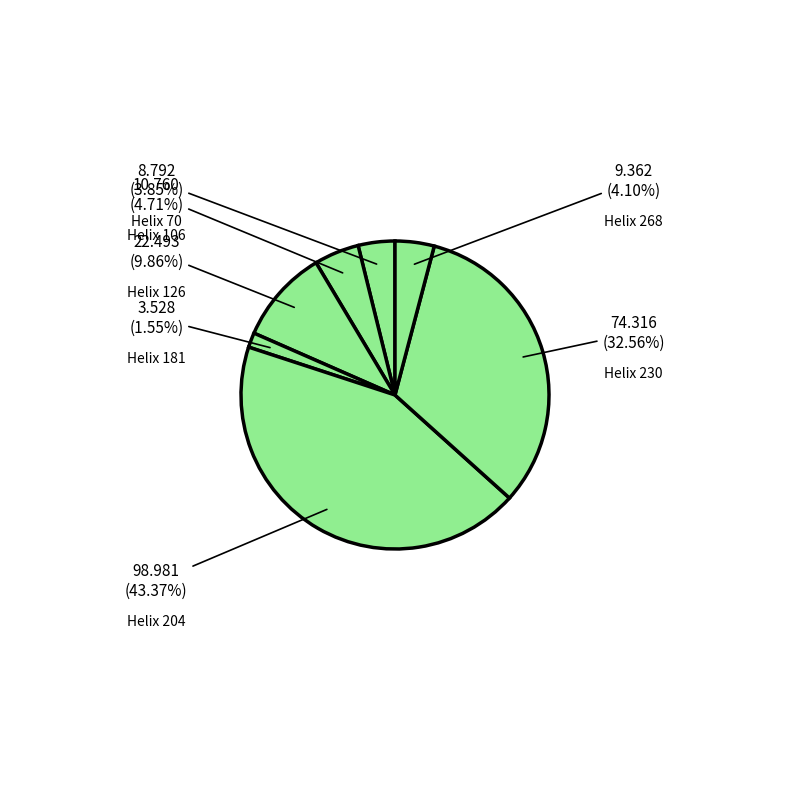

Which slice is the smallest?

181